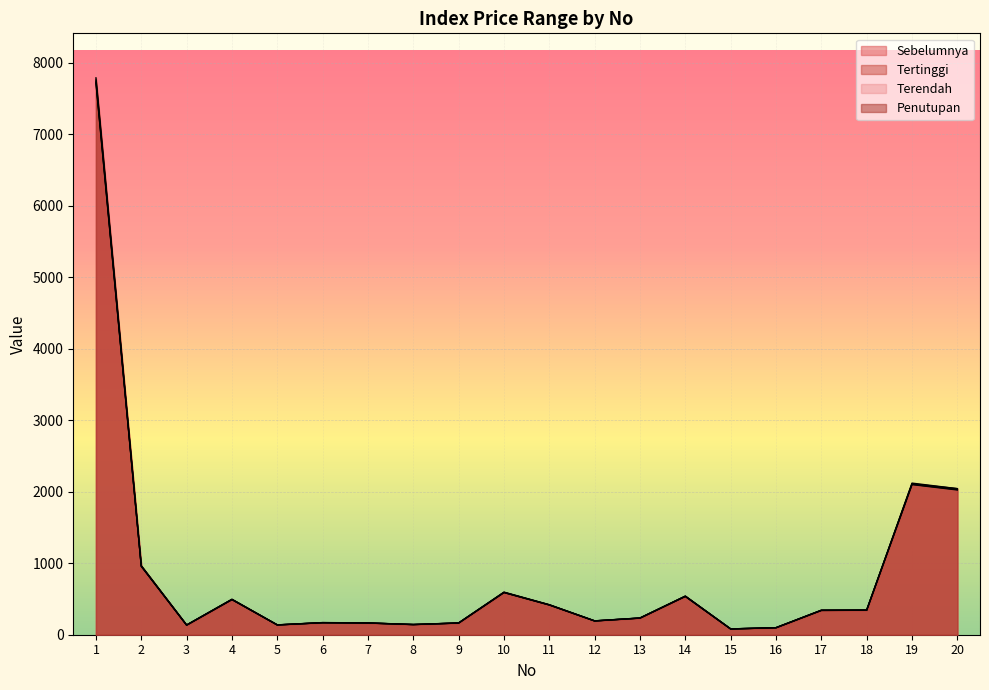

What is the value of the Tertinggi point at the 15th from the left?

81.4